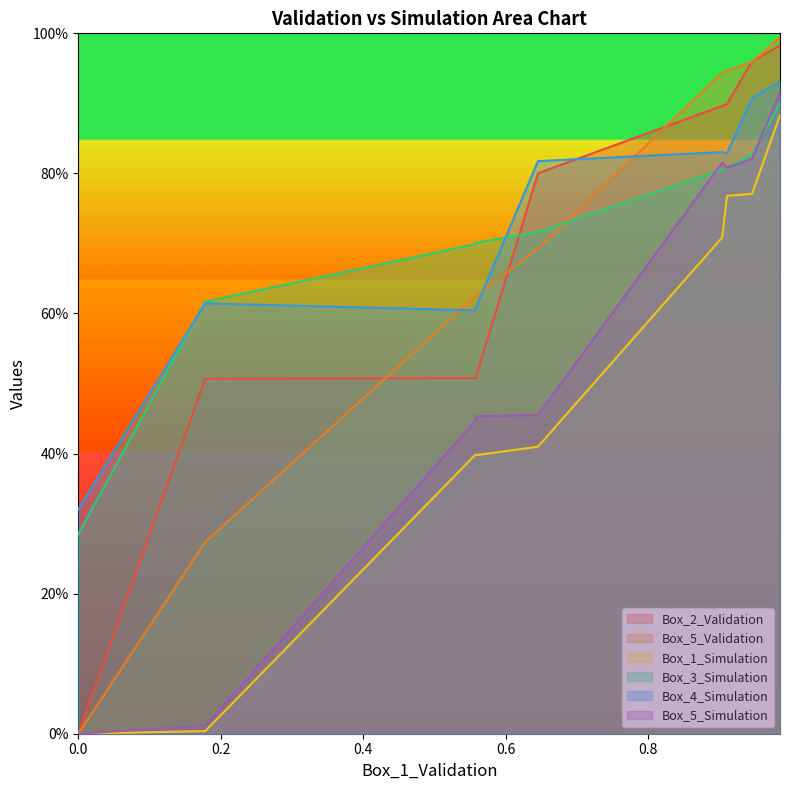

Does the chart display data point markers on the line(s)?

No